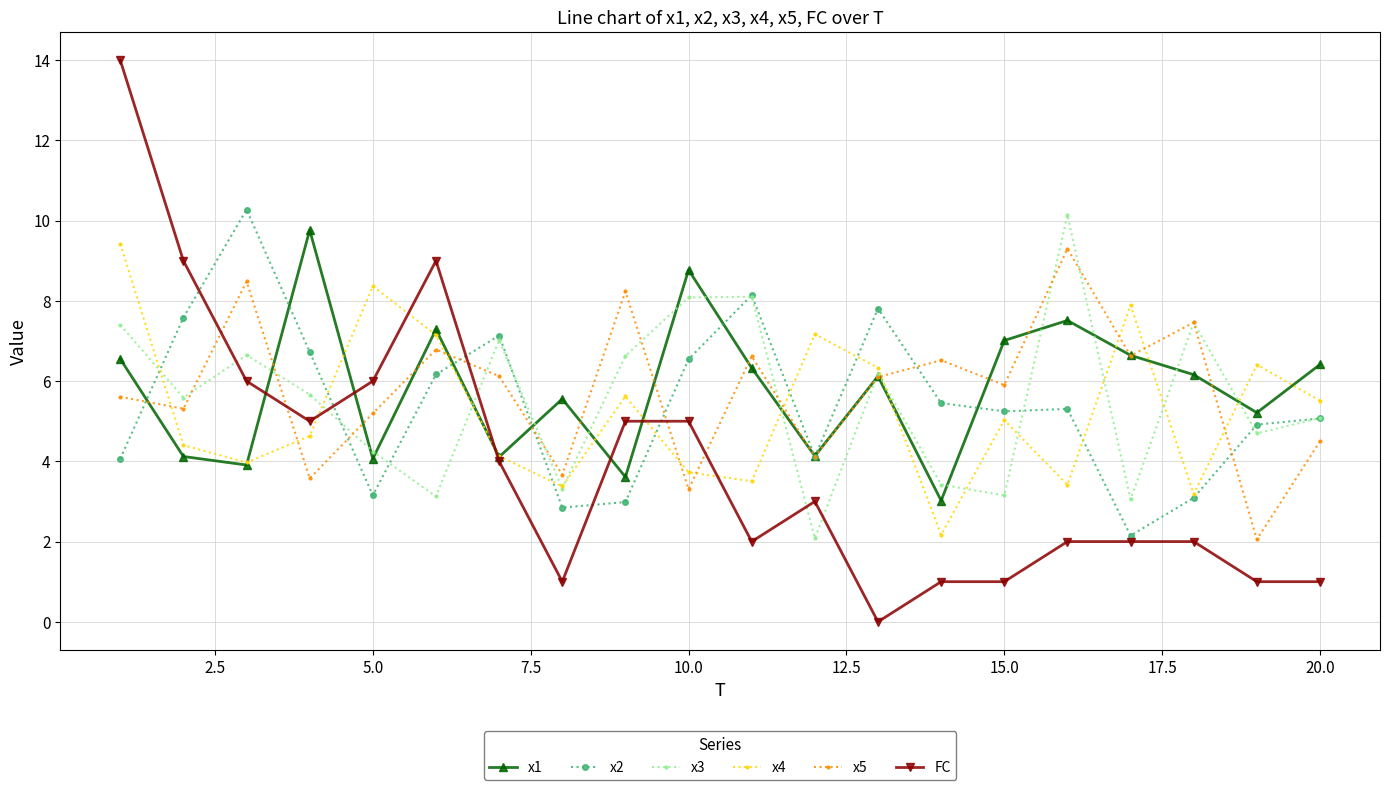

After their last crossing, which series has the higher values: x4 or x5?

x4